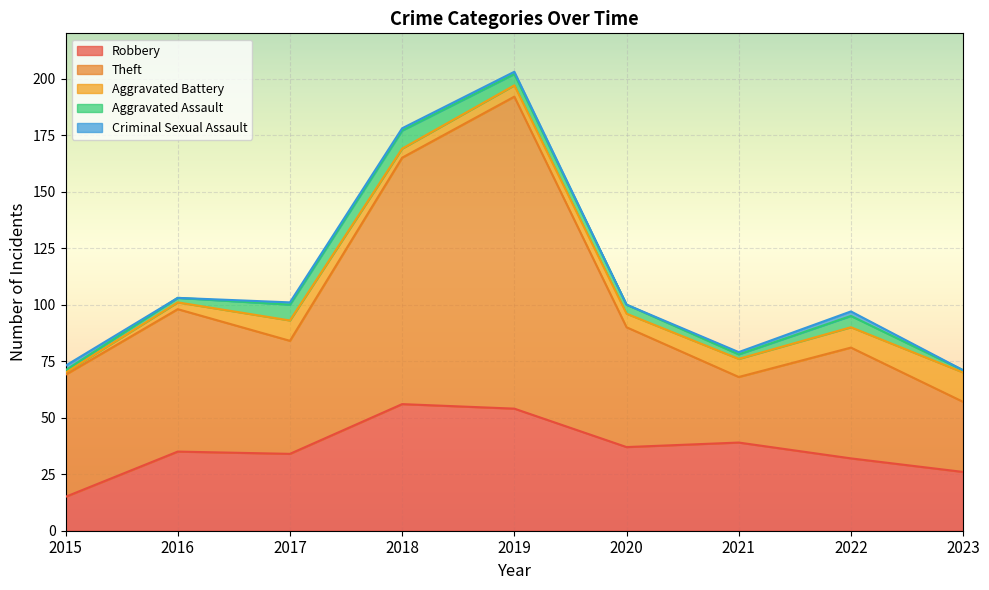

What is the total value across all series at 2016?

103